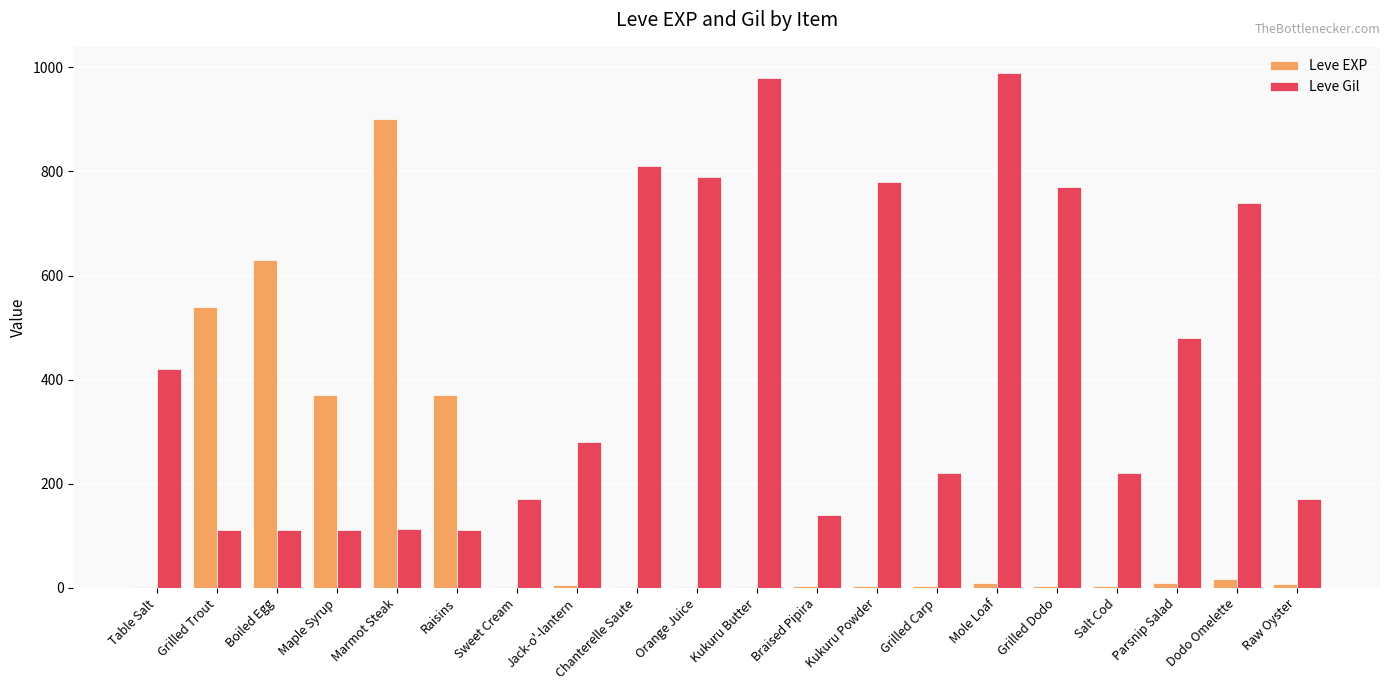

Are the bars horizontal?

No